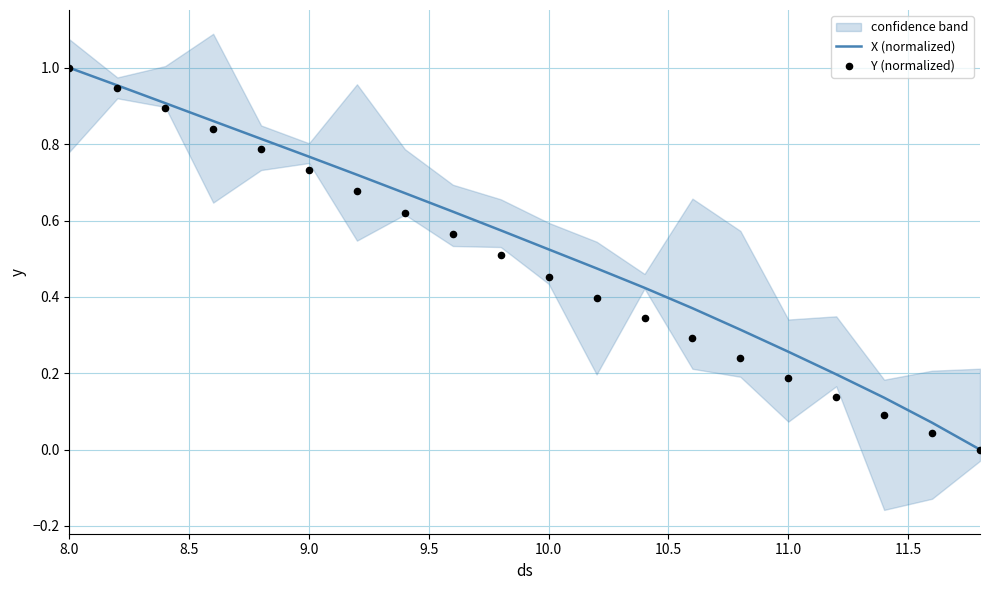

The X (normalized) series shows 0.4 at 9.0. True or false?

False